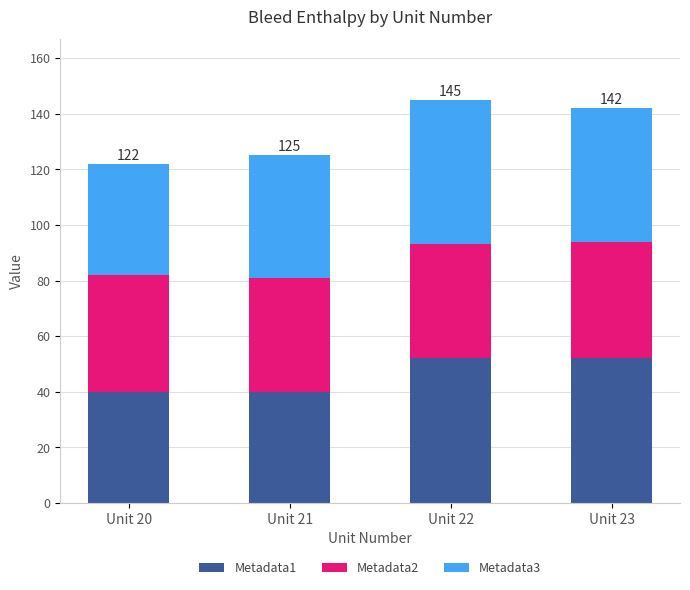

What is the total value across all series at Unit 21?

125